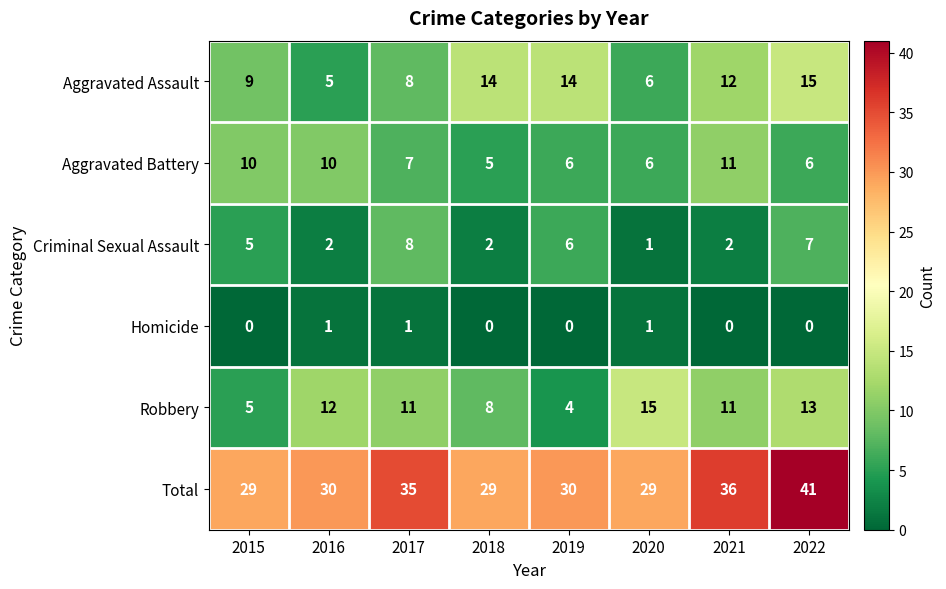

What is the lowest value of the Aggravated Assault series?

5